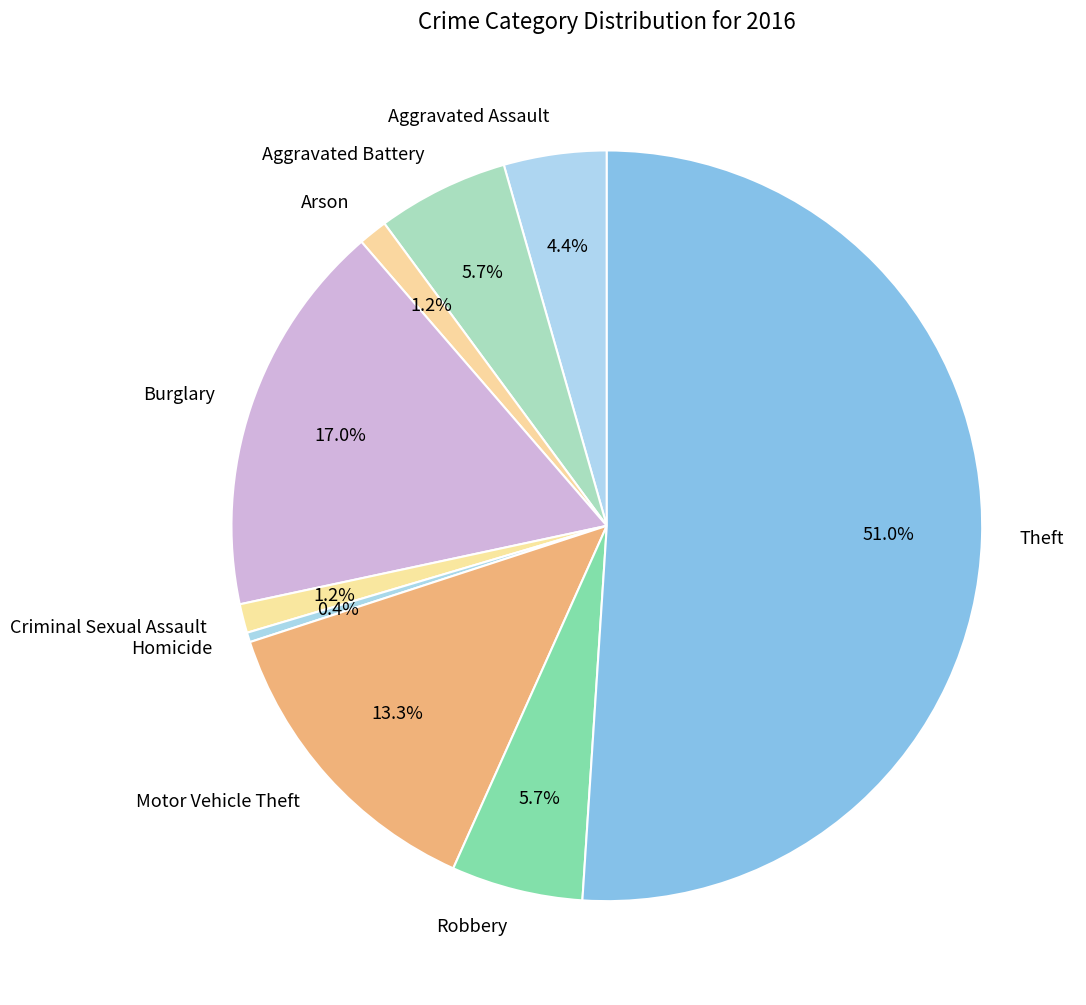

Is it true that Homicide is 6% of the pie?

False